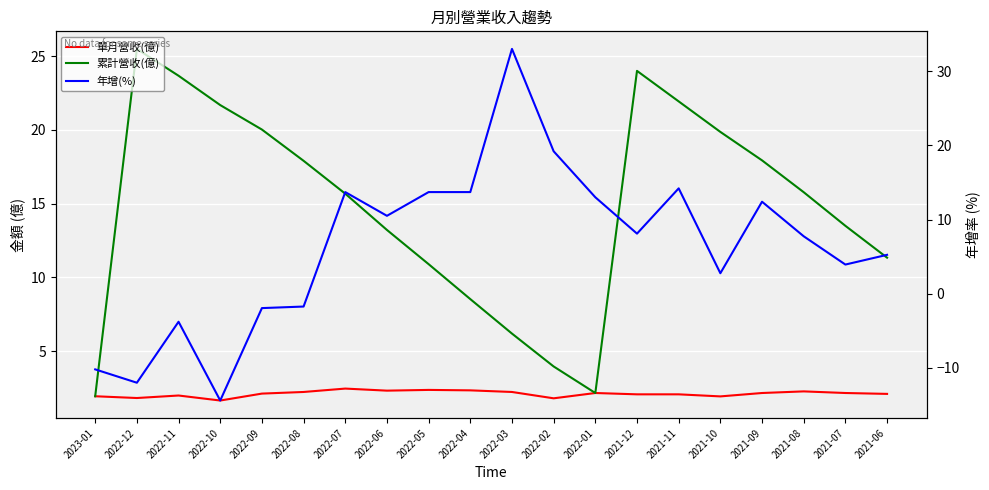

Which series changed the most between 2022-12 and 2022-11?

年增(%)